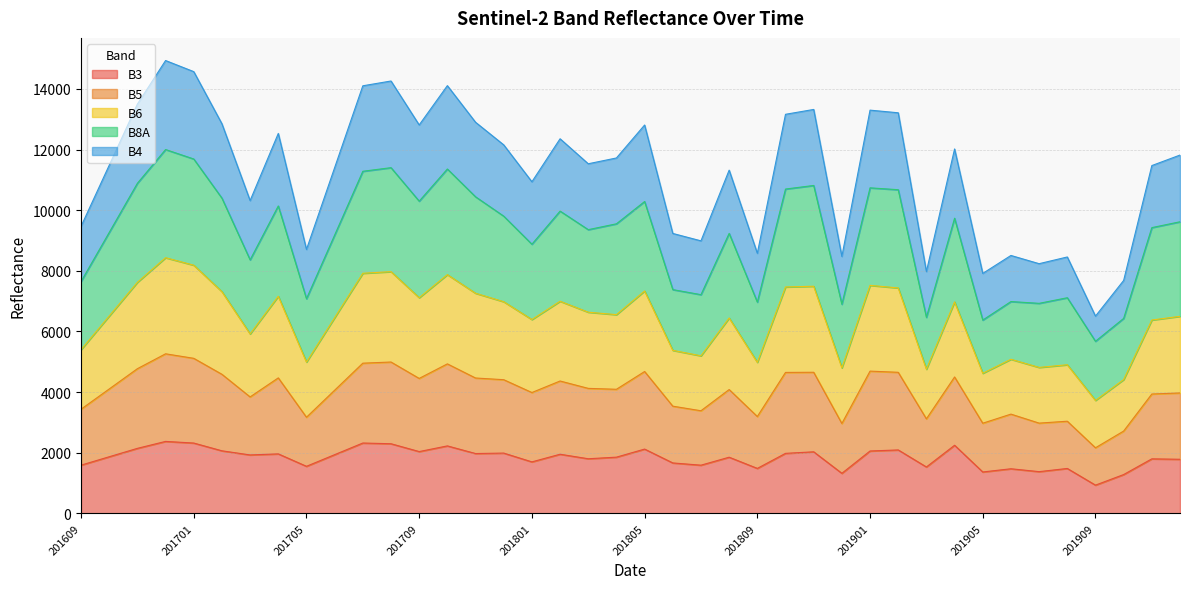

Which has a higher value, 201908 or 201712?

201712